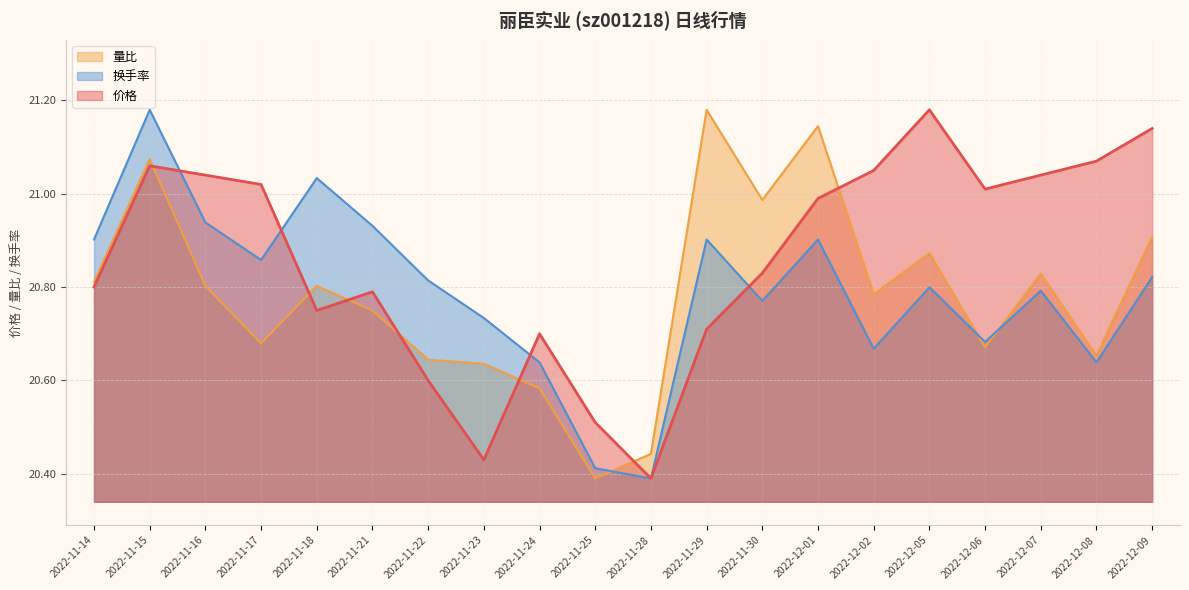

Reading left to right, what are all the values shown in this chart?

价格: 2022-11-14=20.8	2022-11-15=21.1	2022-11-16=21.0	2022-11-17=21.0	2022-11-18=20.8	2022-11-21=20.8	2022-11-22=20.6	2022-11-23=20.4	2022-11-24=20.7	2022-11-25=20.5	2022-11-28=20.4	2022-11-29=20.7	2022-11-30=20.8	2022-12-01=21.0	2022-12-02=21.1	2022-12-05=21.2	2022-12-06=21.0	2022-12-07=21.0	2022-12-08=21.1	2022-12-09=21.1
量比: 2022-11-14=20.8	2022-11-15=21.1	2022-11-16=20.8	2022-11-17=20.7	2022-11-18=20.8	2022-11-21=20.7	2022-11-22=20.6	2022-11-23=20.6	2022-11-24=20.6	2022-11-25=20.4	2022-11-28=20.4	2022-11-29=21.2	2022-11-30=21.0	2022-12-01=21.1	2022-12-02=20.8	2022-12-05=20.9	2022-12-06=20.7	2022-12-07=20.8	2022-12-08=20.7	2022-12-09=20.9
换手率: 2022-11-14=20.9	2022-11-15=21.2	2022-11-16=20.9	2022-11-17=20.9	2022-11-18=21.0	2022-11-21=20.9	2022-11-22=20.8	2022-11-23=20.7	2022-11-24=20.6	2022-11-25=20.4	2022-11-28=20.4	2022-11-29=20.9	2022-11-30=20.8	2022-12-01=20.9	2022-12-02=20.7	2022-12-05=20.8	2022-12-06=20.7	2022-12-07=20.8	2022-12-08=20.6	2022-12-09=20.8